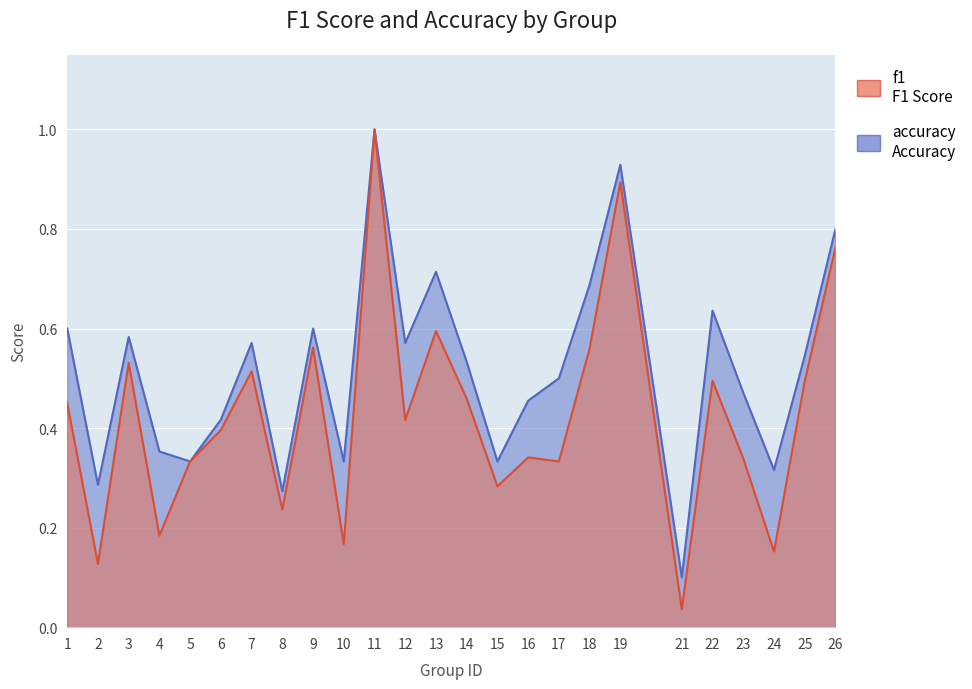

The value of accuracy at 21 is 0.1. True or false?

True